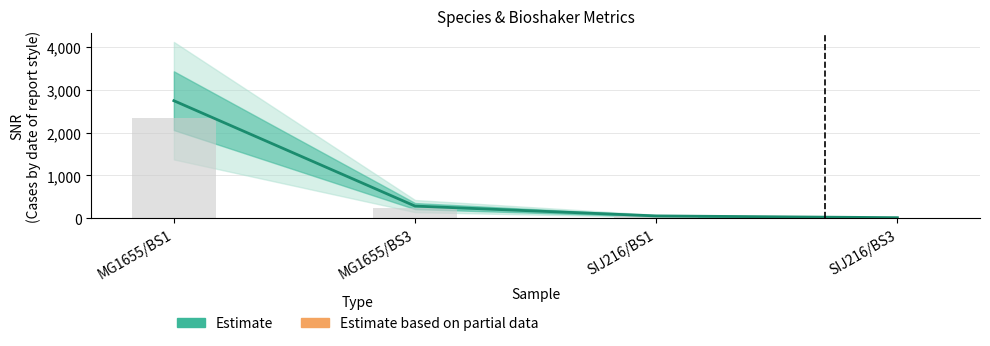

Is it true that SNR equals 94.7 at SIJ216/BS1?

False